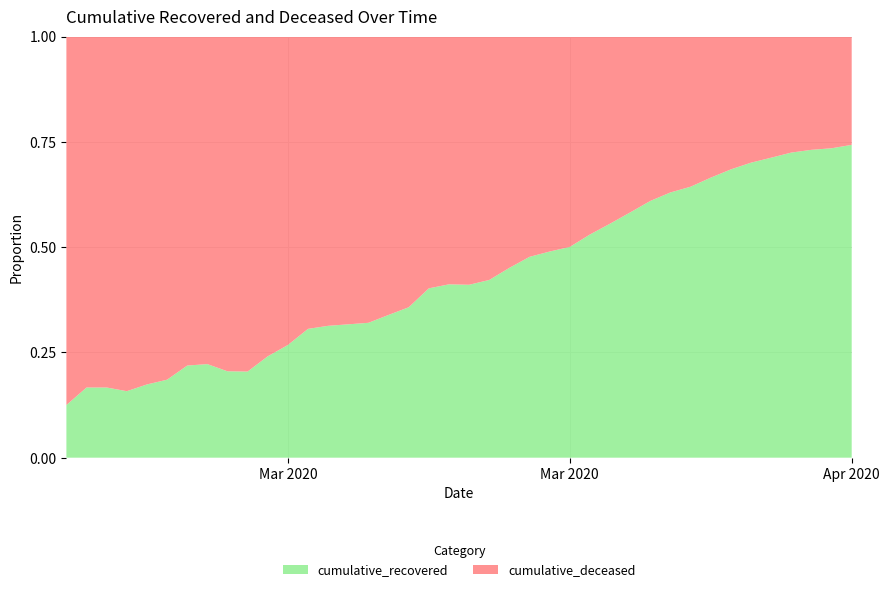

Reading right to left, transcribe all the data shown in this chart.

cumulative_recovered: 2020-04-06=3863	2020-04-05=3572	2020-04-04=3391	2020-04-03=3202	2020-04-02=2894	2020-04-01=2617	2020-03-31=2337	2020-03-30=2020	2020-03-29=1732	2020-03-28=1538	2020-03-27=1343	2020-03-26=1078	2020-03-25=874	2020-03-24=717	2020-03-23=566	2020-03-22=465	2020-03-21=392	2020-03-20=311	2020-03-19=238	2020-03-18=186	2020-03-17=149	2020-03-16=115	2020-03-15=75	2020-03-14=60	2020-03-13=49	2020-03-12=38	2020-03-11=31	2020-03-10=26	2020-03-09=19	2020-03-08=13	2020-03-07=9	2020-03-06=8	2020-03-05=8	2020-03-04=7	2020-03-03=5	2020-03-02=4	2020-03-01=3	2020-02-29=3	2020-02-28=3	2020-02-27=2
cumulative_deceased: 2020-04-06=1338	2020-04-05=1290	2020-04-04=1248	2020-04-03=1218	2020-04-02=1169	2020-04-01=1119	2020-03-31=1077	2020-03-30=1018	2020-03-29=960	2020-03-28=904	2020-03-27=860	2020-03-26=773	2020-03-25=699	2020-03-24=636	2020-03-23=565	2020-03-22=485	2020-03-21=430	2020-03-20=379	2020-03-19=326	2020-03-18=267	2020-03-17=213	2020-03-16=171	2020-03-15=135	2020-03-14=117	2020-03-13=104	2020-03-12=82	2020-03-11=68	2020-03-10=59	2020-03-09=52	2020-03-08=41	2020-03-07=35	2020-03-06=31	2020-03-05=28	2020-03-04=25	2020-03-03=22	2020-03-02=19	2020-03-01=16	2020-02-29=15	2020-02-28=15	2020-02-27=14